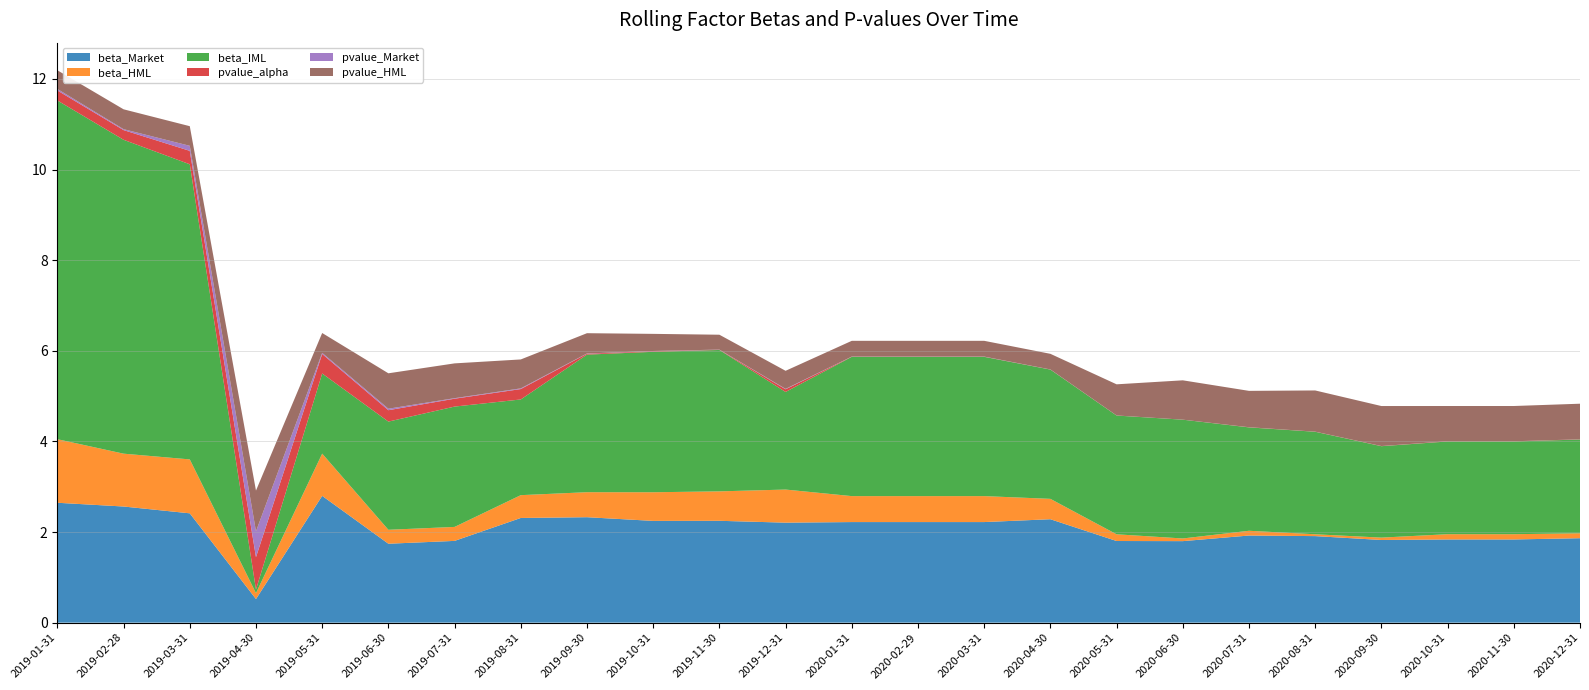

Reading left to right, list all the values displayed in this chart.

beta_Market: 2.6	2.6	2.4	0.5	2.8	1.7	1.8	2.3	2.3	2.2	2.2	2.2	2.2	2.2	2.2	2.3	1.8	1.8	1.9	1.9	1.8	1.8	1.8	1.9
beta_HML: 1.4	1.2	1.2	0.1	0.9	0.3	0.3	0.5	0.6	0.6	0.6	0.7	0.6	0.6	0.6	0.4	0.1	0.1	0.1	0.0	0.1	0.1	0.1	0.1
beta_IML: 7.5	6.9	6.5	0.1	1.8	2.4	2.7	2.1	3.0	3.1	3.1	2.2	3.1	3.1	3.1	2.9	2.6	2.6	2.3	2.3	2.0	2.0	2.0	2.1
pvalue_alpha: 0.2	0.2	0.3	0.7	0.4	0.3	0.2	0.2	0.0	0.0	0.0	0.1	0.0	0.0	0.0	0.0	0.0	0.0	0.0	0.0	0.0	0.0	0.0	0.0
pvalue_Market: 0.0	0.0	0.1	0.6	0.0	0.0	0.0	0.0	0.0	0.0	0.0	0.0	0.0	0.0	0.0	0.0	0.0	0.0	0.0	0.0	0.0	0.0	0.0	0.0
pvalue_HML: 0.4	0.4	0.4	0.9	0.4	0.8	0.8	0.6	0.4	0.4	0.3	0.4	0.3	0.3	0.3	0.3	0.7	0.9	0.8	0.9	0.9	0.8	0.8	0.8